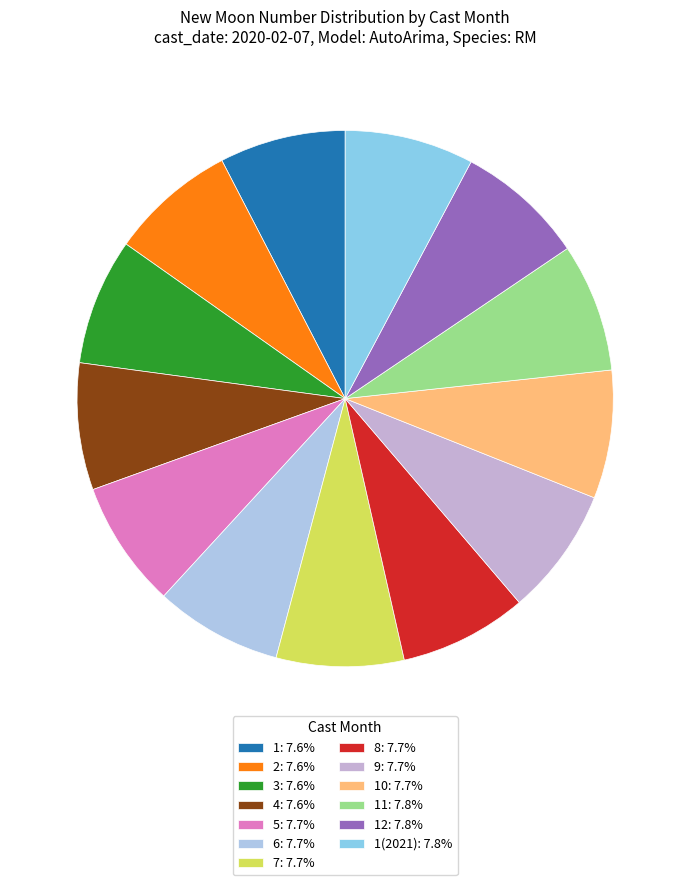

Count the number of slices in the pie.

13